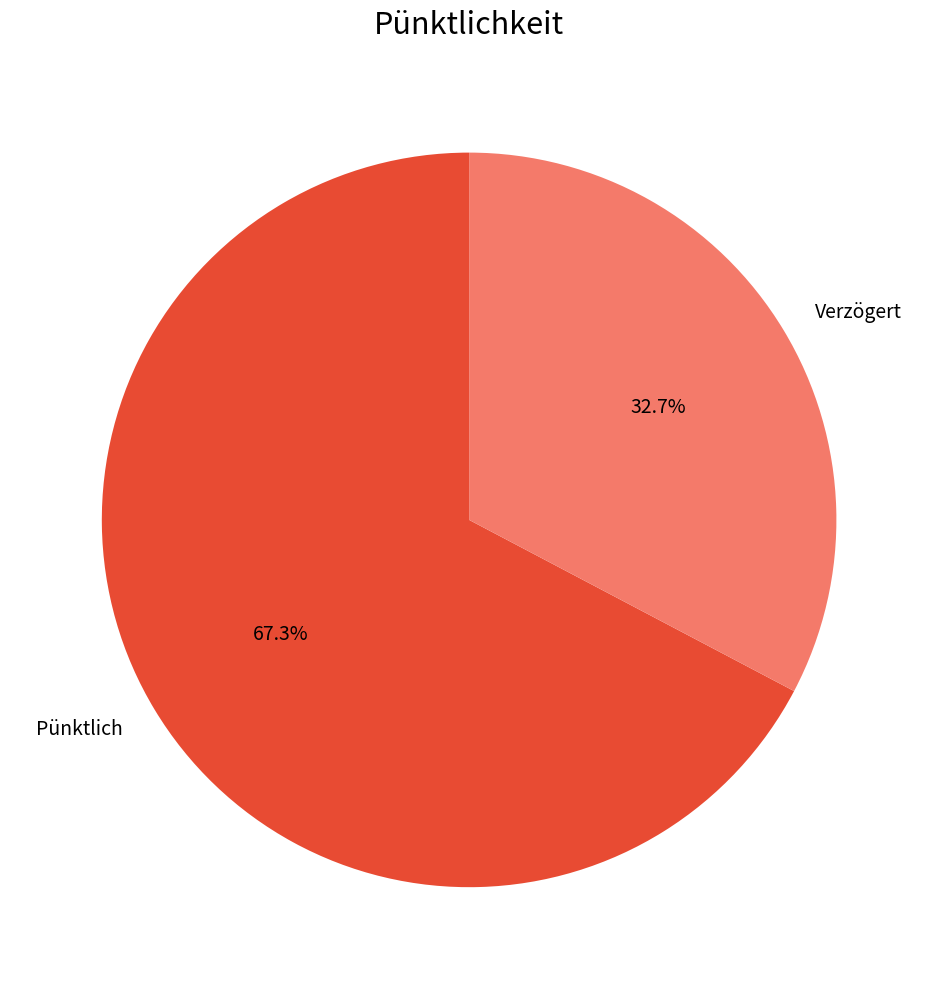

Is it true that Verzögert is 21% of the pie?

False